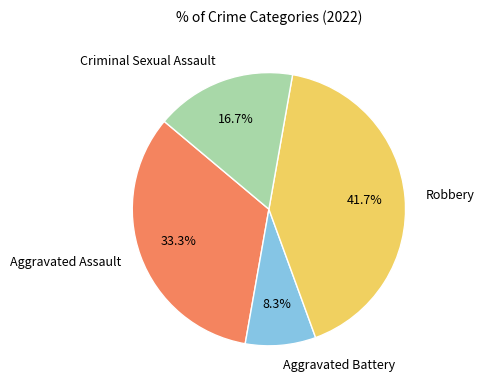

Between Aggravated Battery and Robbery, which is larger?

Robbery